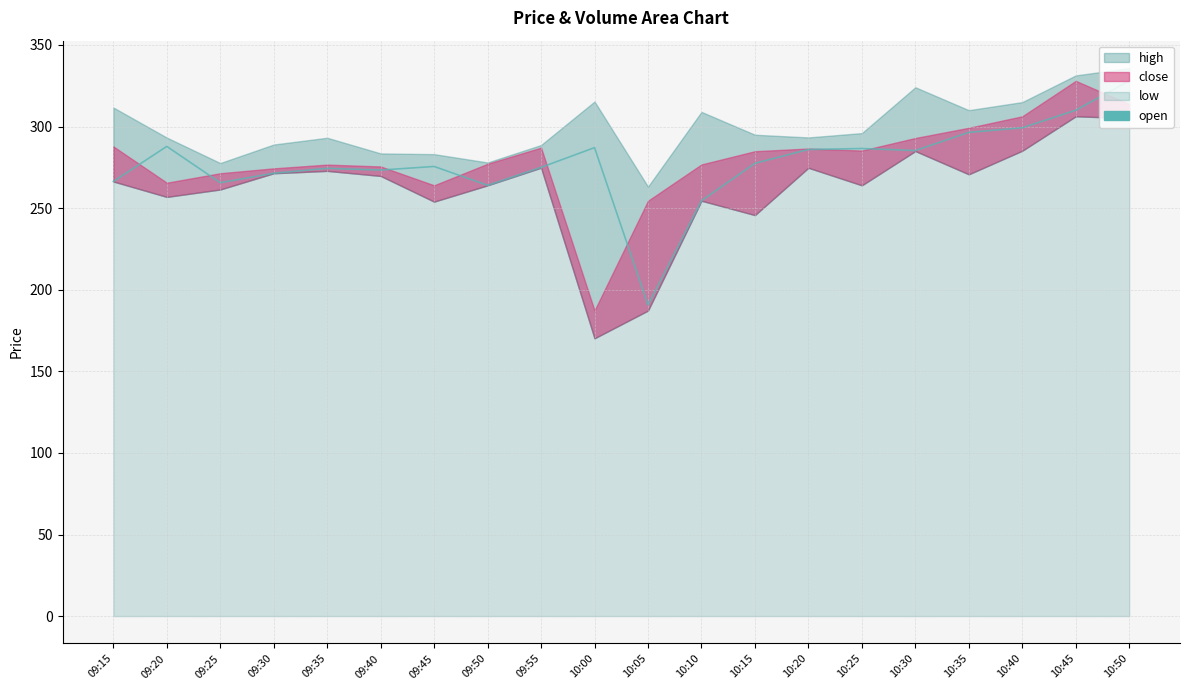

What is the sum of all values?

5554.8